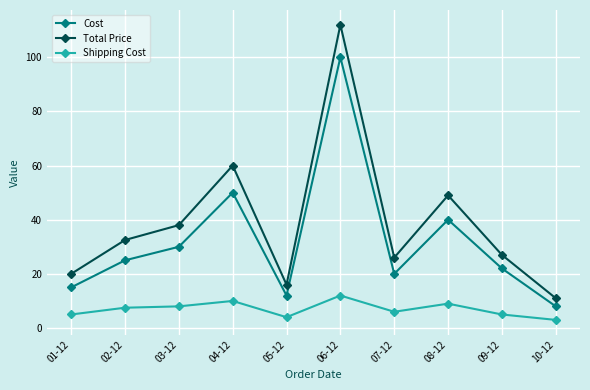

Is the value of Shipping Cost at 07-12 greater than the value of Total Price at 06-12?

No